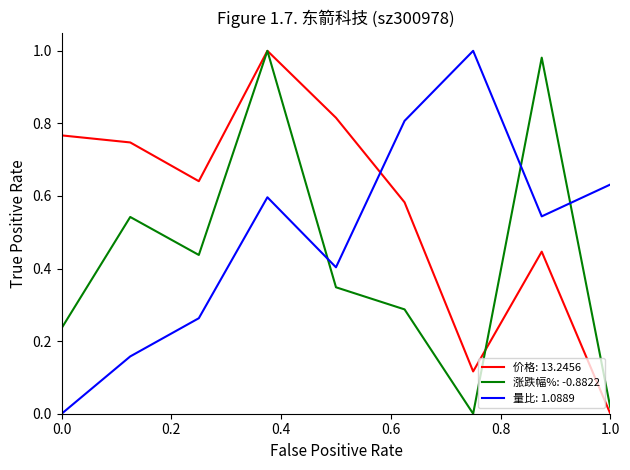

Which series has the largest total across all categories?

价格: 13.2456